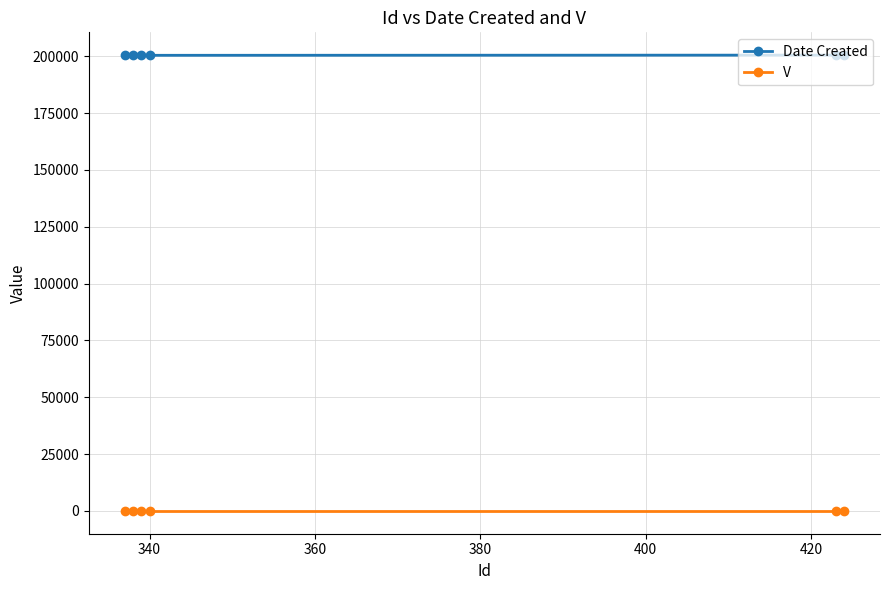

True or false: Date Created and V intersect in this chart.

False